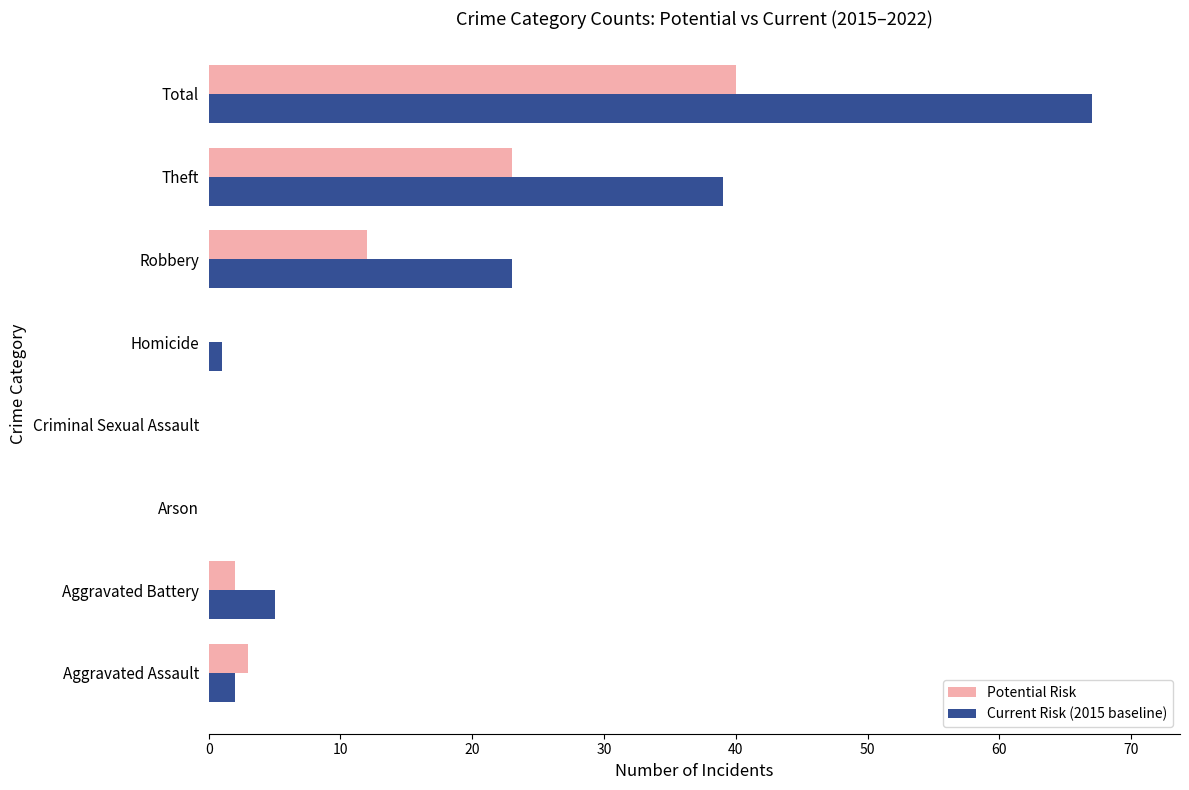

The value of Potential Risk at Aggravated Battery is 2. True or false?

True